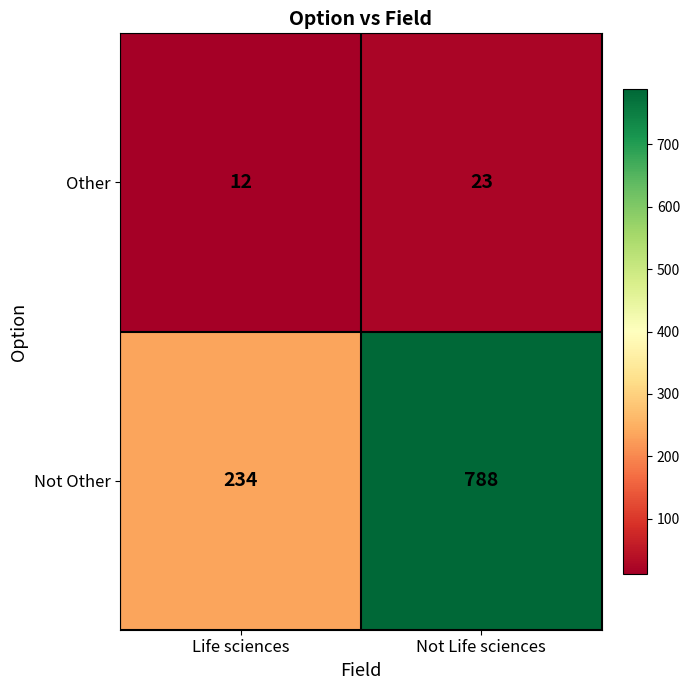

List the series in order of their peak value, lowest first.

Other, Not Other